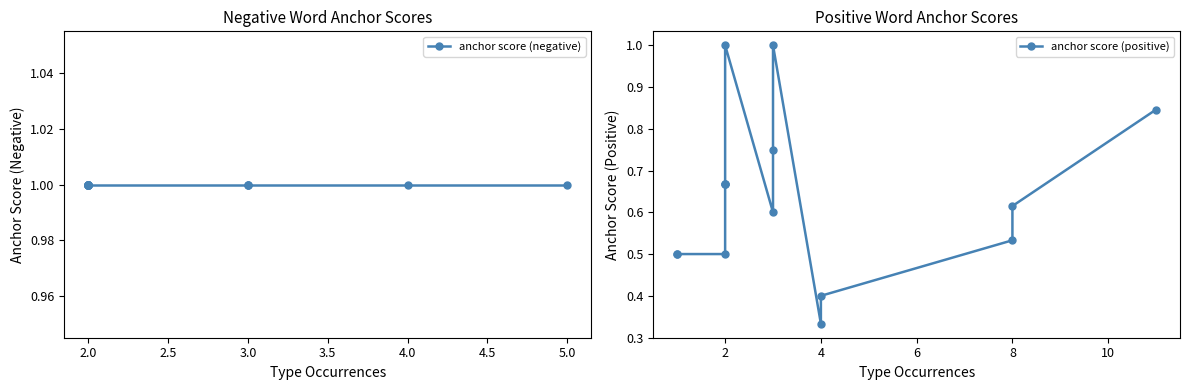

Is the value of anchor score (negative) at 3.5 greater than the value of anchor score (positive) at 14?

Yes